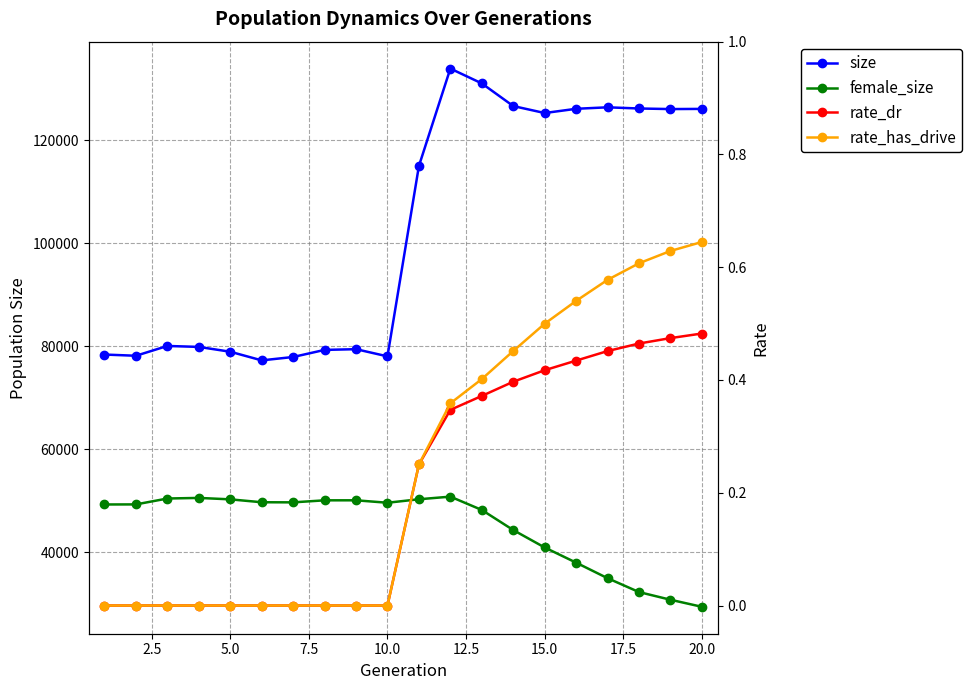

How many interior local valleys does the female_size series have?

2